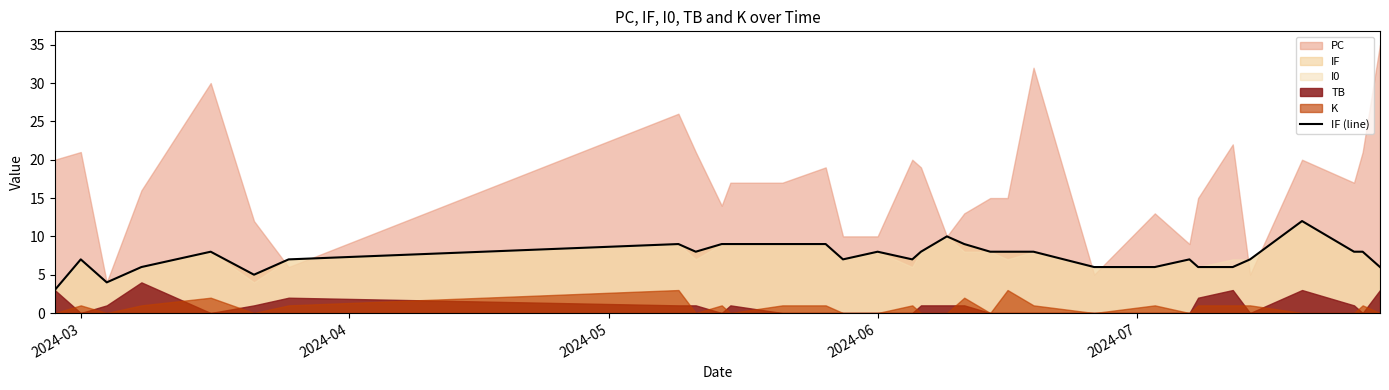

What is the lowest value of the IF (line) series?

3